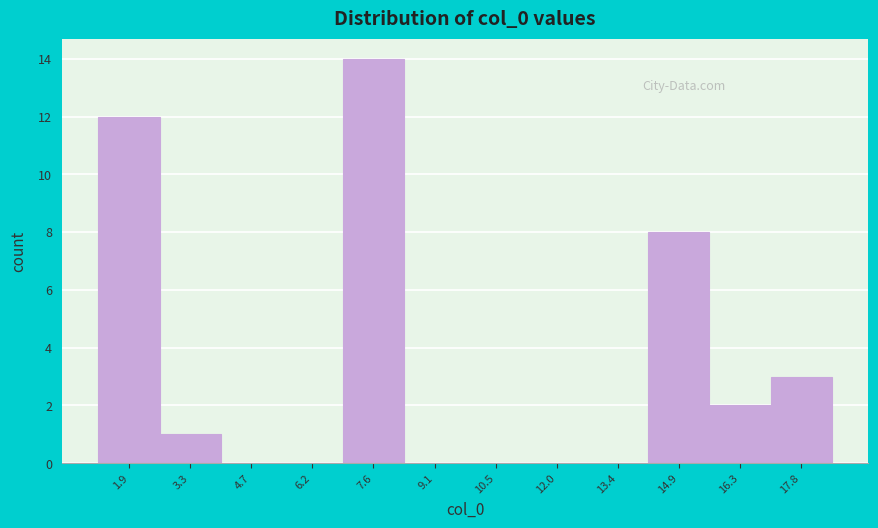

Reading left to right, transcribe this chart: for each bar, give the range it covers on the x-axis and its height. Neither the bar edges nor the heights are printed on the chart, so give them approximately, as read against the axes.

1.2 to 2.6: 12
2.6 to 4.0: 1
4.0 to 5.4: 0
5.4 to 7.0: 0
7.0 to 8.4: 14
8.4 to 9.8: 0
9.8 to 11.2: 0
11.2 to 12.8: 0
12.8 to 14.2: 0
14.2 to 15.6: 8
15.6 to 17.0: 2
17.0 to 18.6: 3